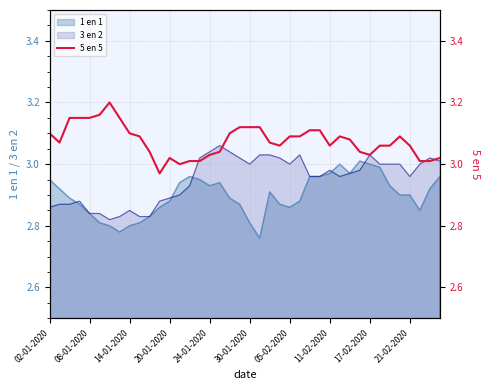

What is the sum of the values at 15 and 39?

6.0